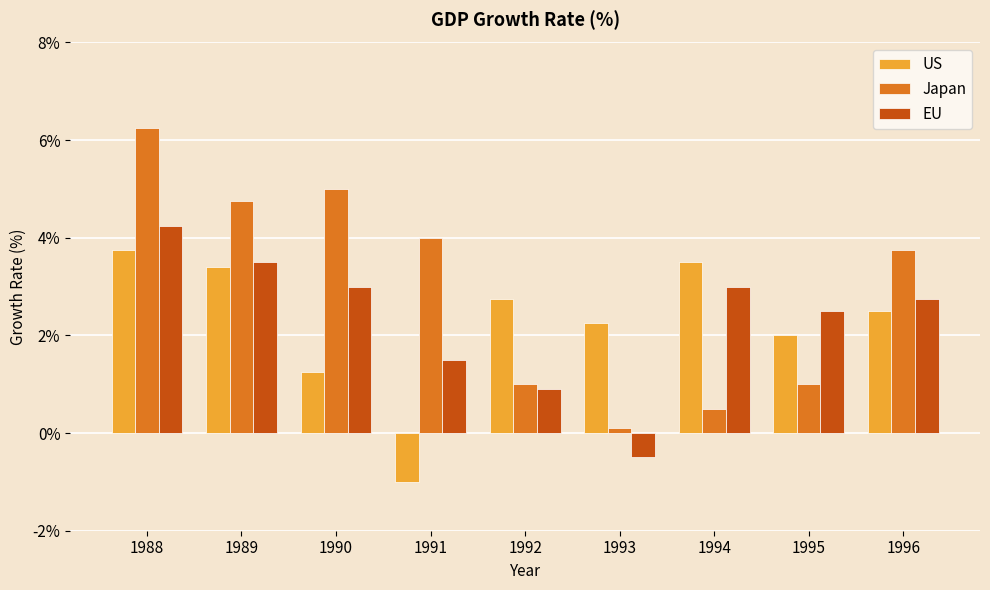

How many data points in EU are above 2?

6